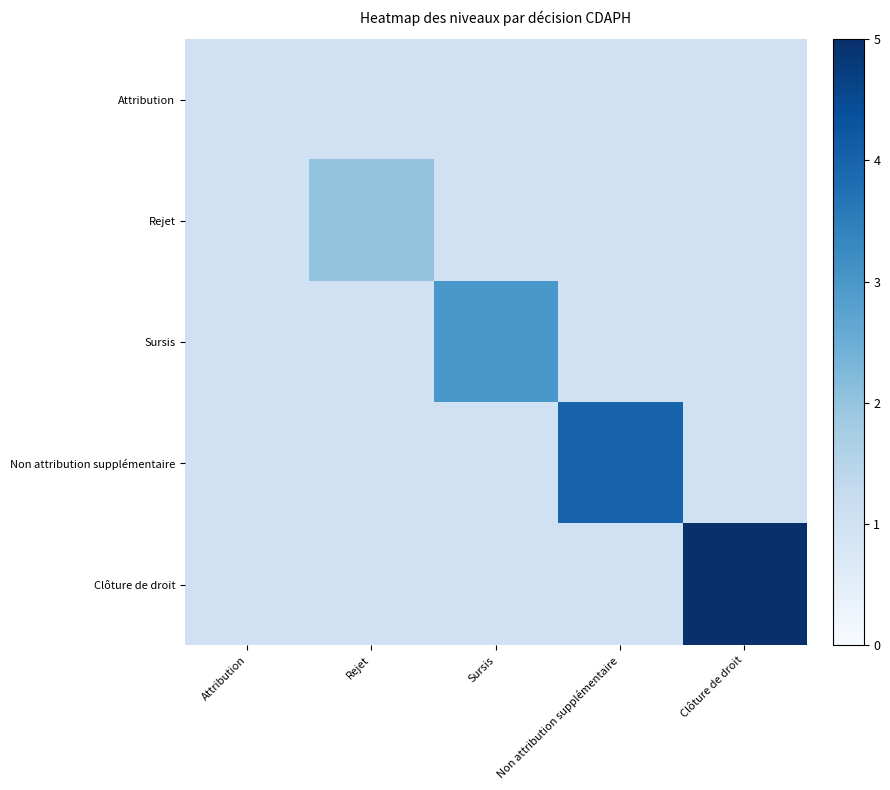

Reading left to right, transcribe all the data shown in this chart.

Attribution: Attribution=1	Rejet=1	Sursis=1	Non attribution supplémentaire=1	Clôture de droit=1
Rejet: Attribution=1	Rejet=2	Sursis=1	Non attribution supplémentaire=1	Clôture de droit=1
Sursis: Attribution=1	Rejet=1	Sursis=3	Non attribution supplémentaire=1	Clôture de droit=1
Non attribution supplémentaire: Attribution=1	Rejet=1	Sursis=1	Non attribution supplémentaire=4	Clôture de droit=1
Clôture de droit: Attribution=1	Rejet=1	Sursis=1	Non attribution supplémentaire=1	Clôture de droit=5